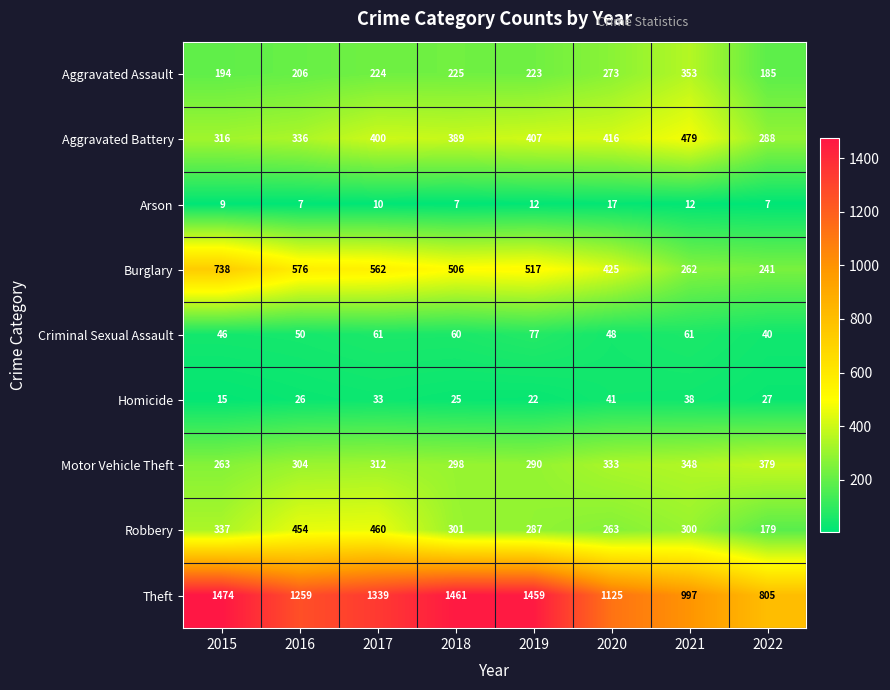

Which series has the largest total across all categories?

Theft